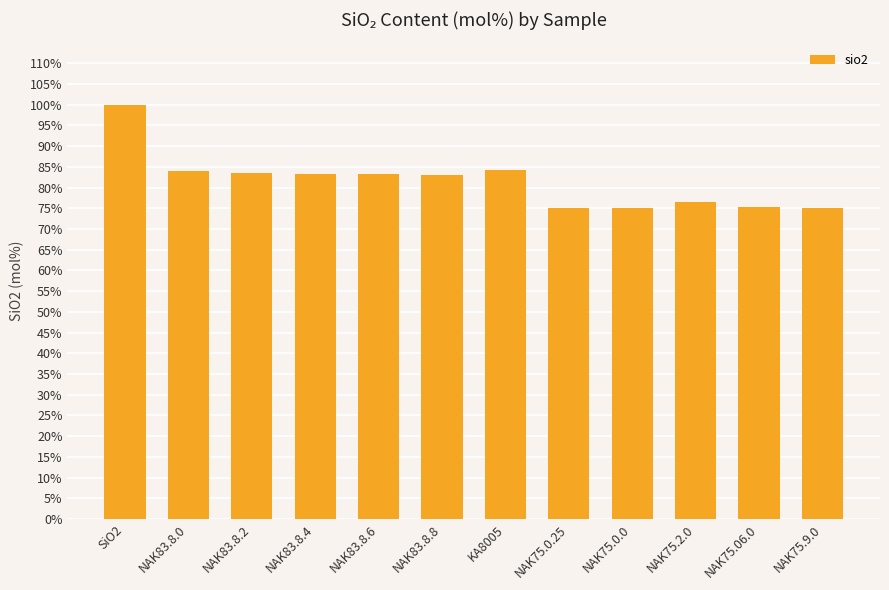

Count the number of values greater than 83.

7